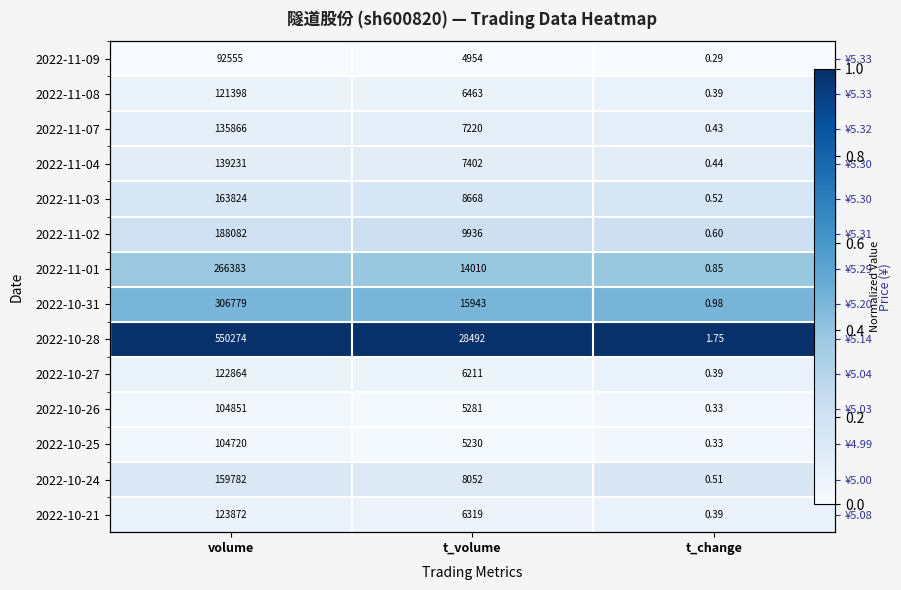

The value of 2022-11-07 at t_volume is 0.1. True or false?

False